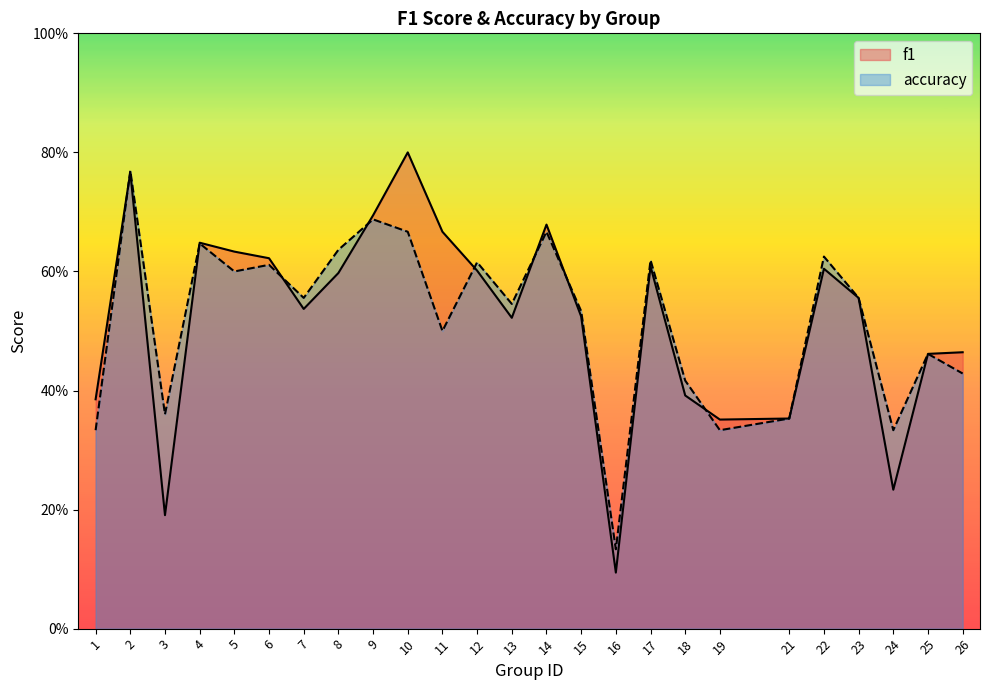

Is the value of f1 at 26 greater than the value of accuracy at 23?

No